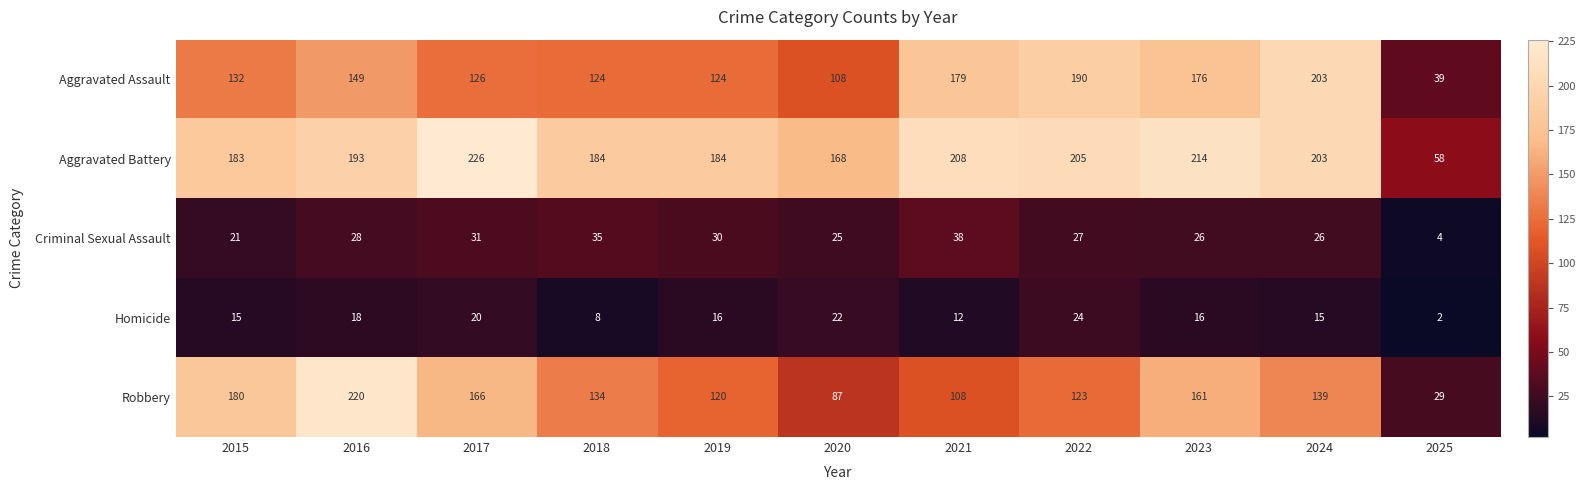

Is the value of Aggravated Assault at 2021 greater than the value of Aggravated Battery at 2016?

No